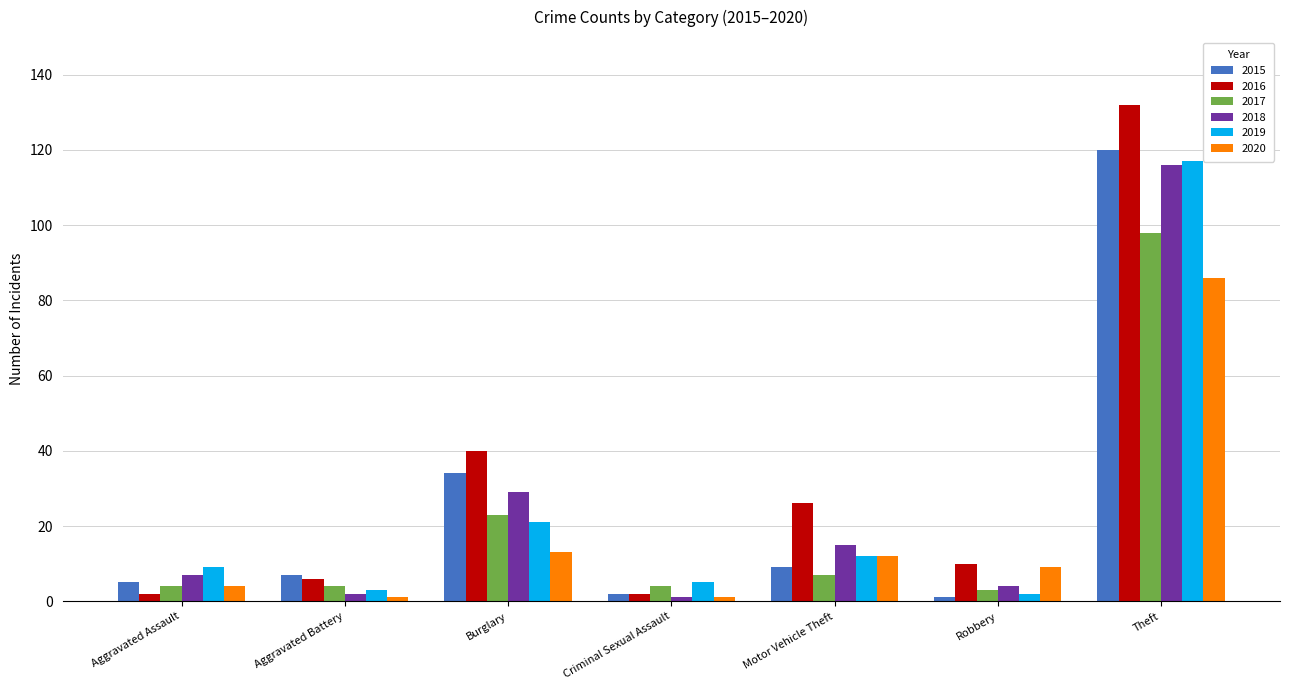

The value of 2017 at Aggravated Battery is 4. True or false?

True